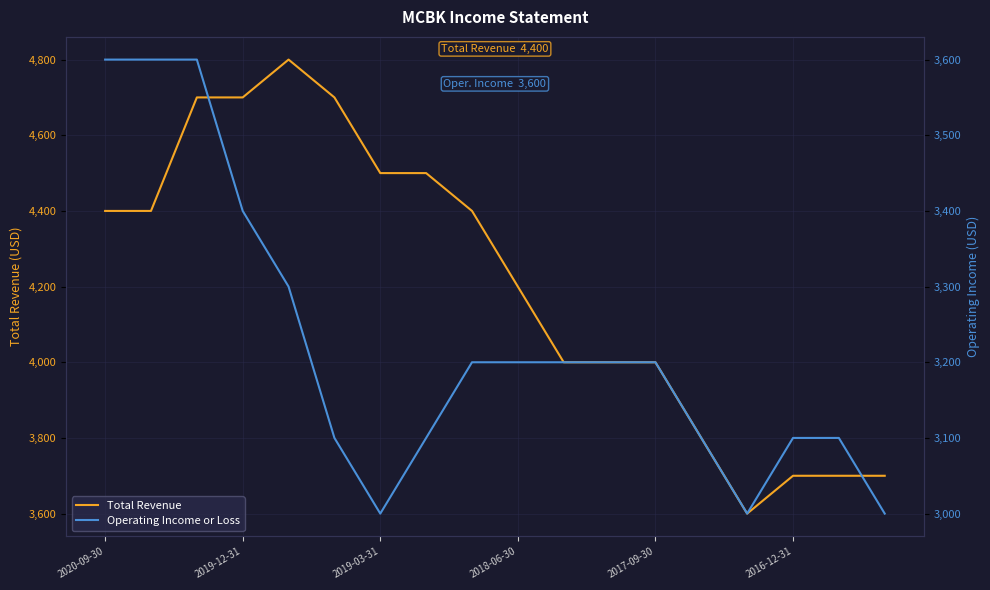

Is it true that Total Revenue equals 4200 at 2018-06-30?

True